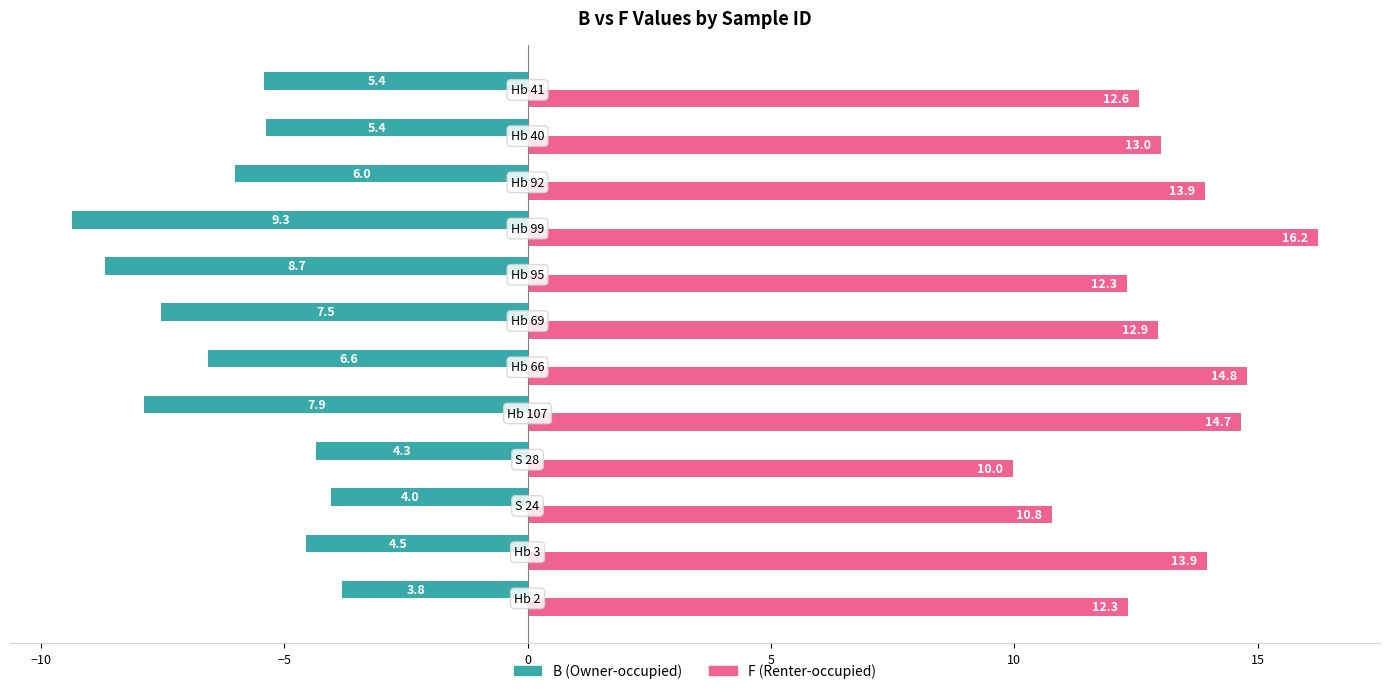

What is the maximum value shown in the chart?

16.2